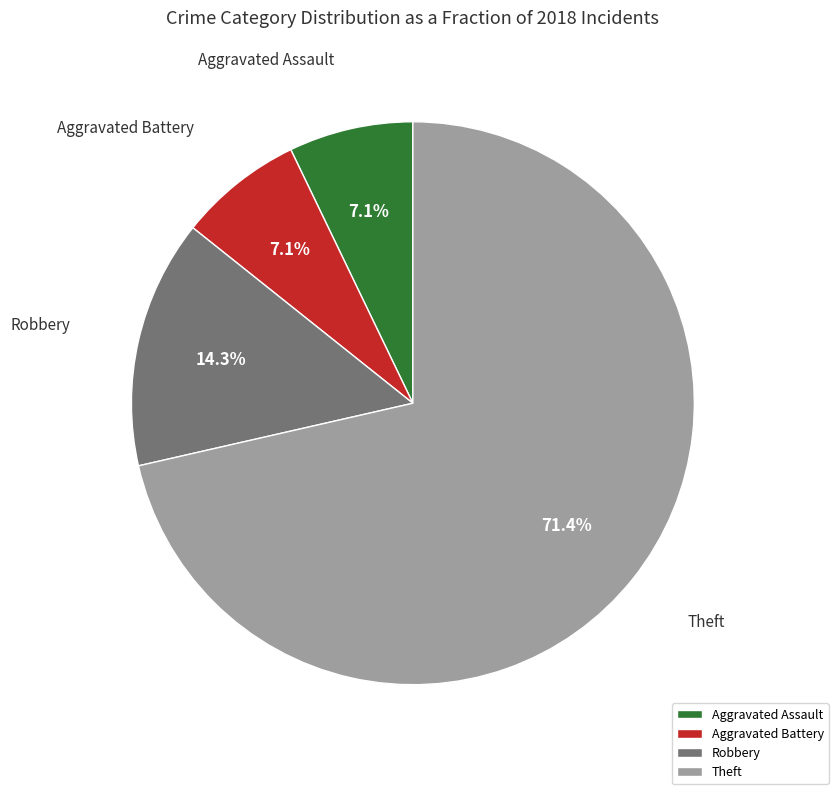

Between Aggravated Assault and Robbery, which is larger?

Robbery